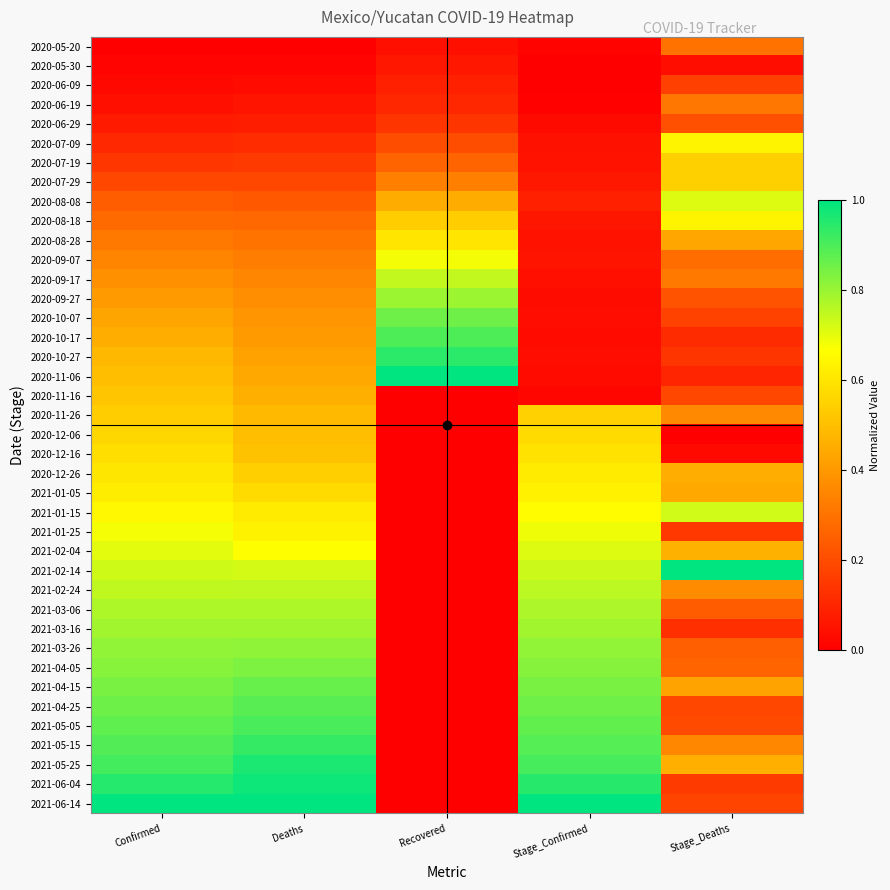

What is the difference between the highest and lowest values at Stage_Confirmed?

1.0